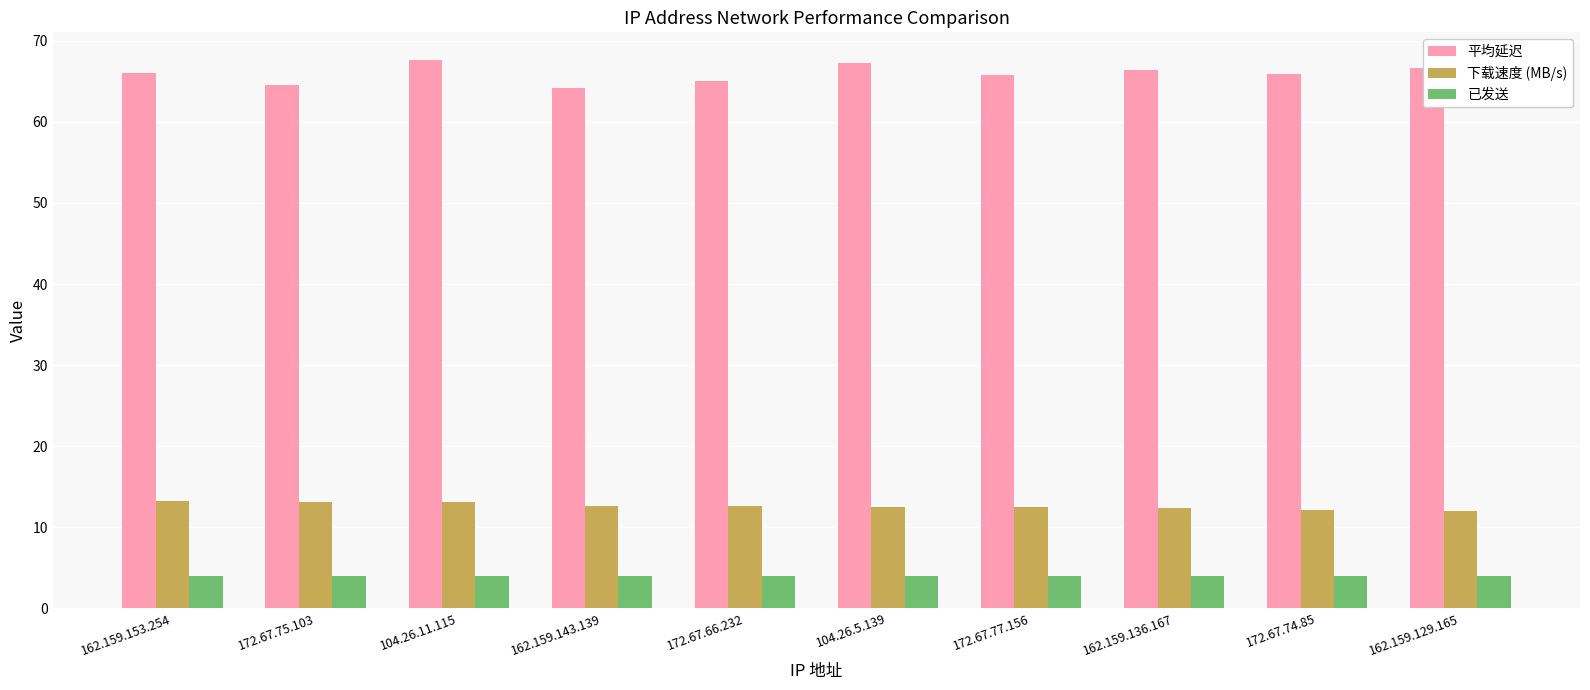

Is the value of 已发送 at 162.159.153.254 greater than the value of 平均延迟 at 172.67.74.85?

No